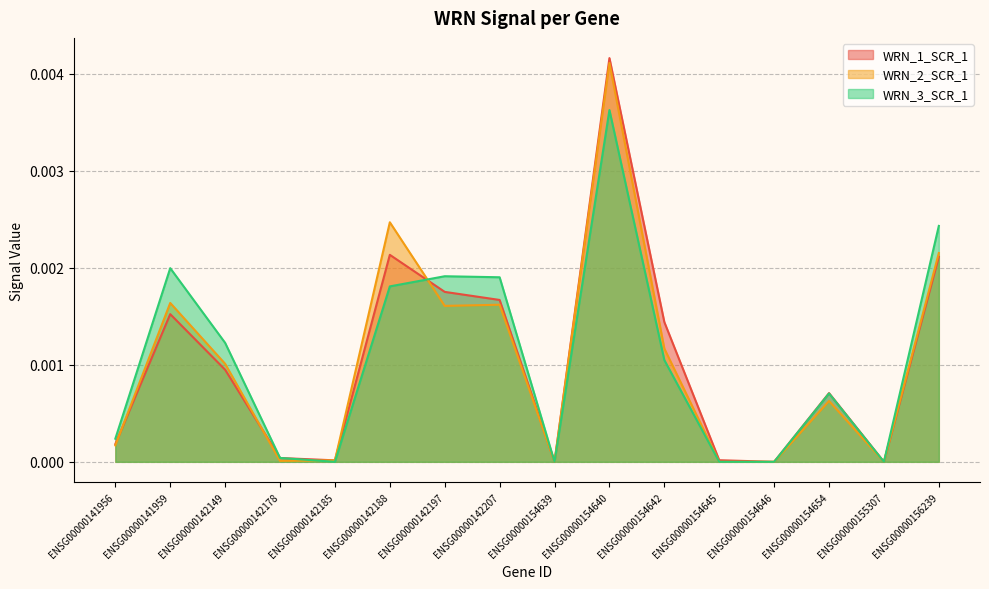

At which label does WRN_1_SCR_1 reach its minimum?

ENSG00000154639